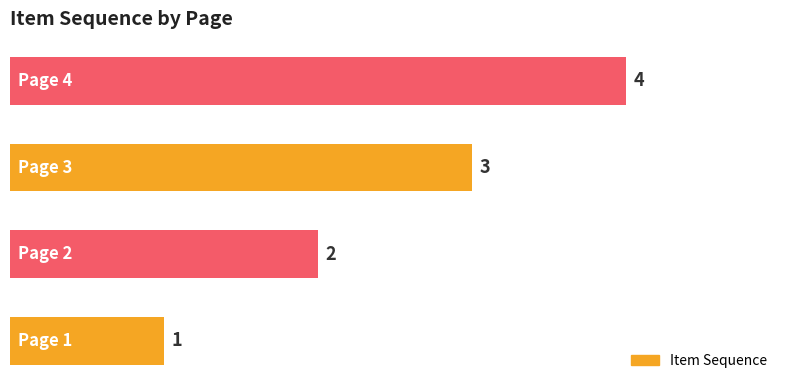

What is the greatest value displayed?

4